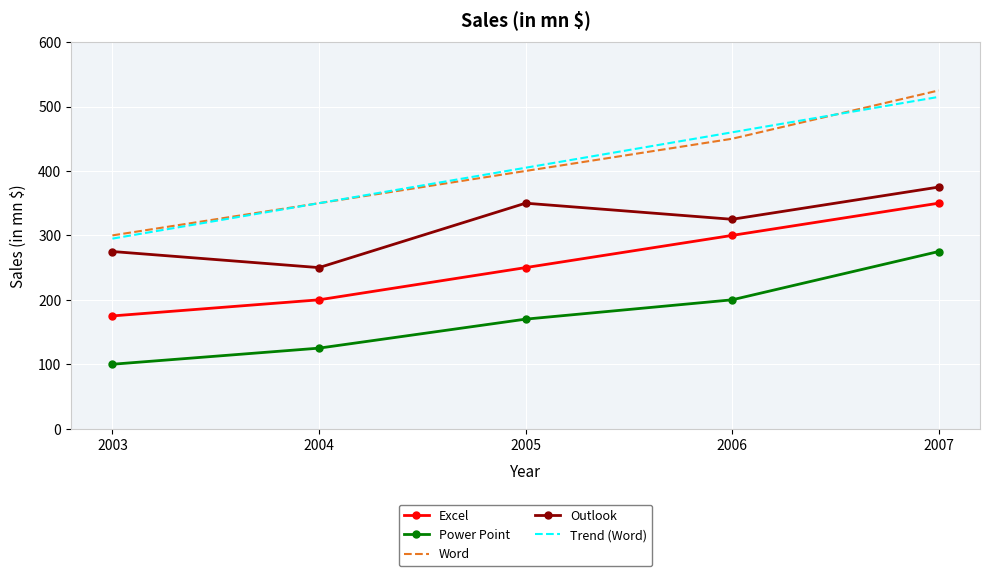

True or false: Word has a value of 196.0 at 2004.

False